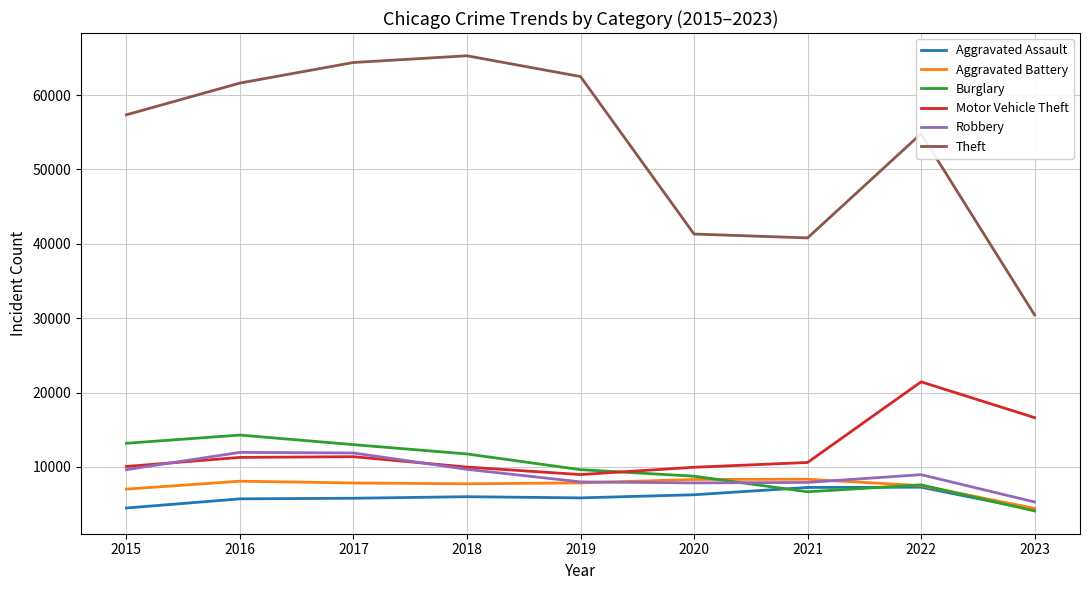

What is the lowest value of the Robbery series?

5292